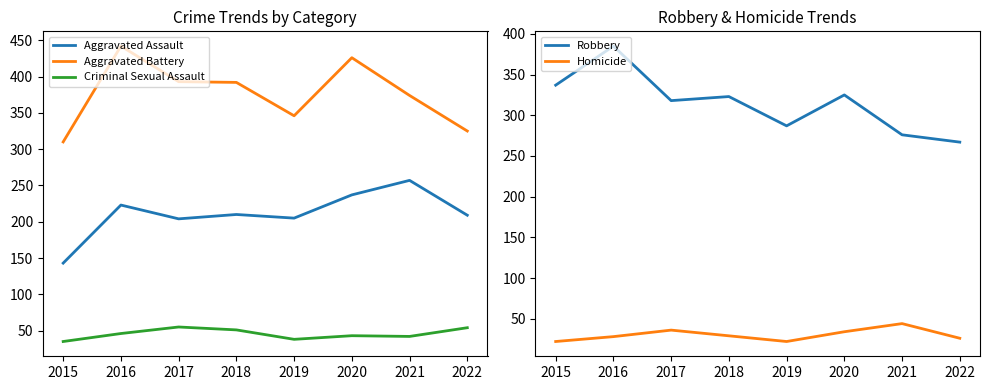

Is it true that Aggravated Assault equals 124 at 2022?

False